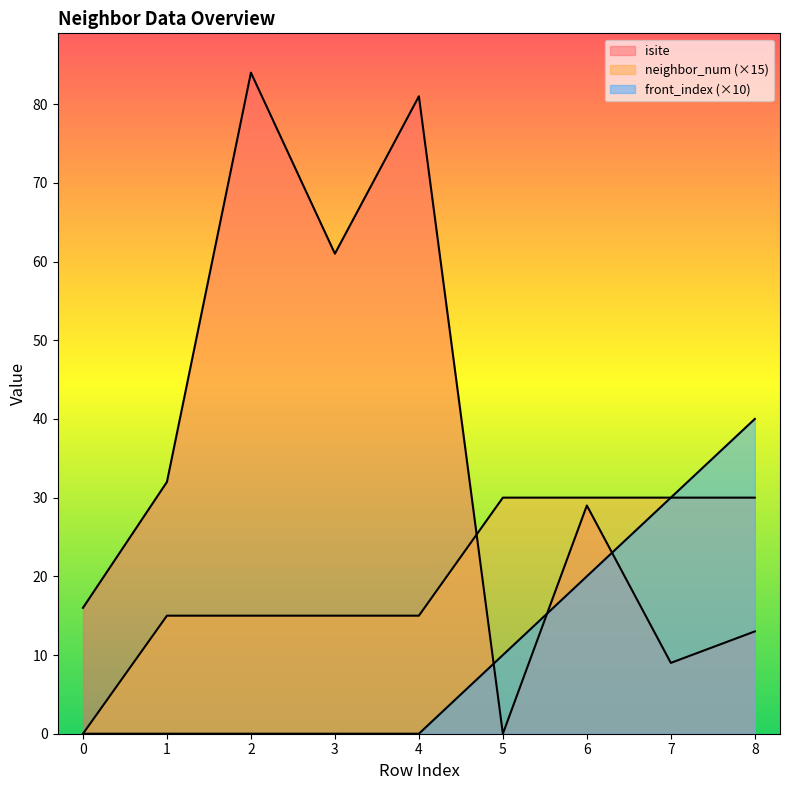

How many data points does each series have?

9